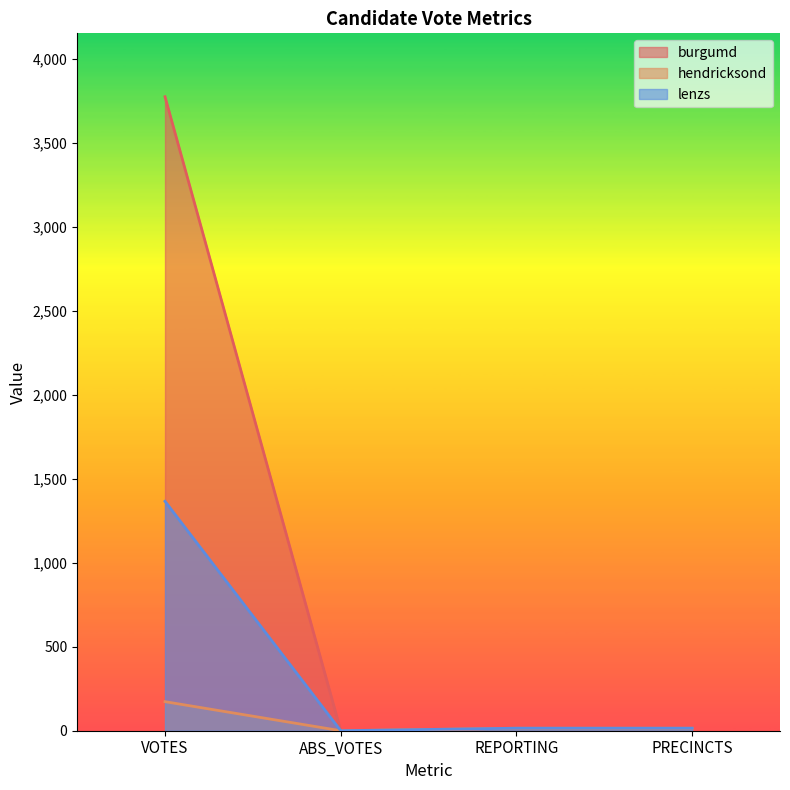

Which category has the lowest value across all series?

ABS_VOTES